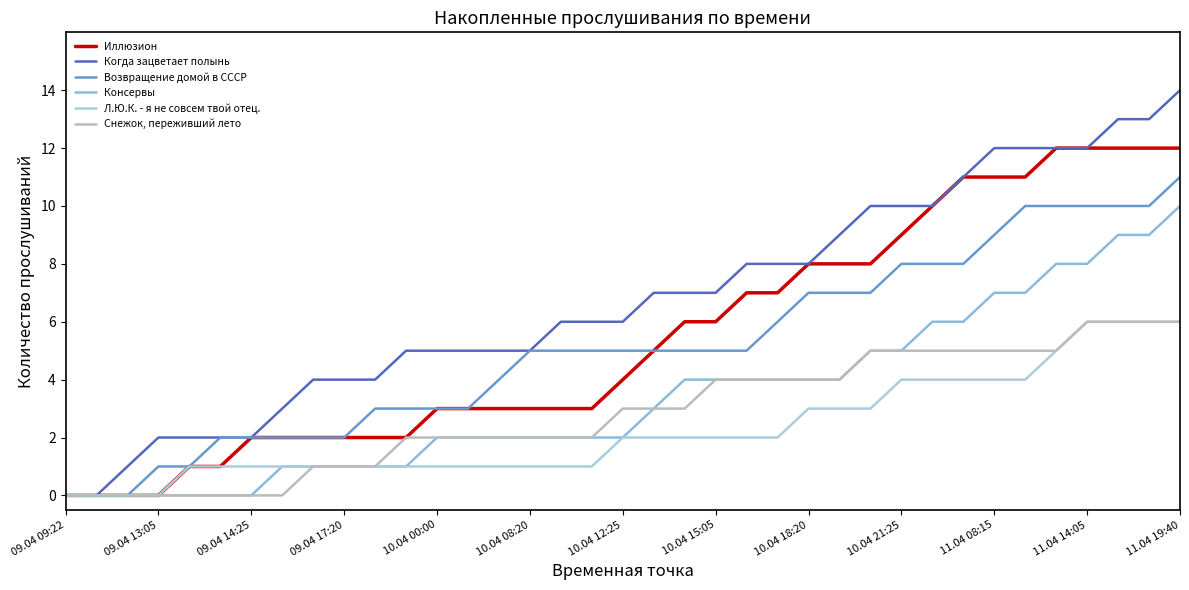

True or false: Когда зацветает полынь and Снежок, переживший лето cross at least once.

False